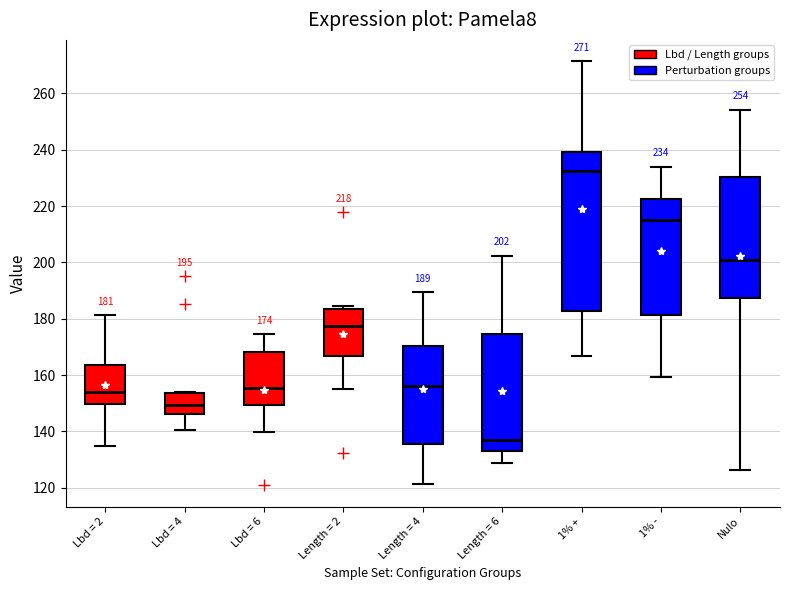

Which box is the tallest, from its lower edge to its upper edge?

1% +